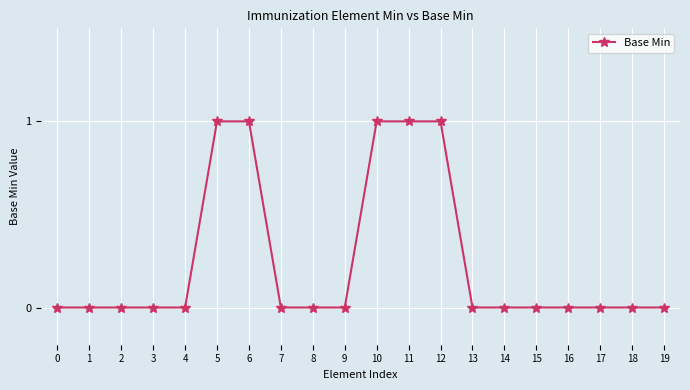

What is the sum of all values?

5